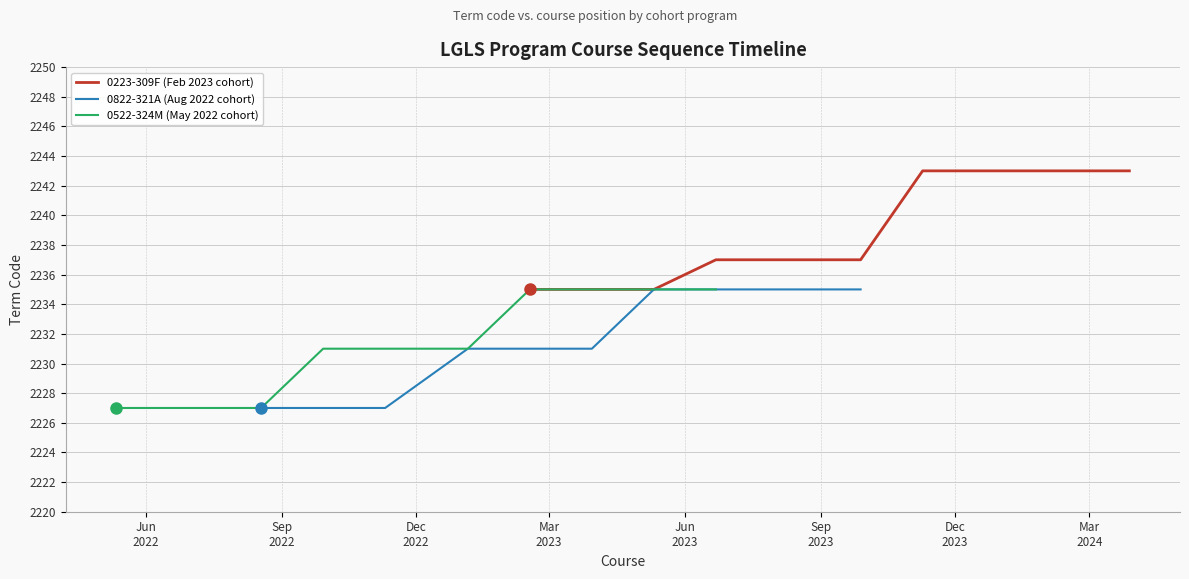

Does the chart have visible grid lines?

Yes